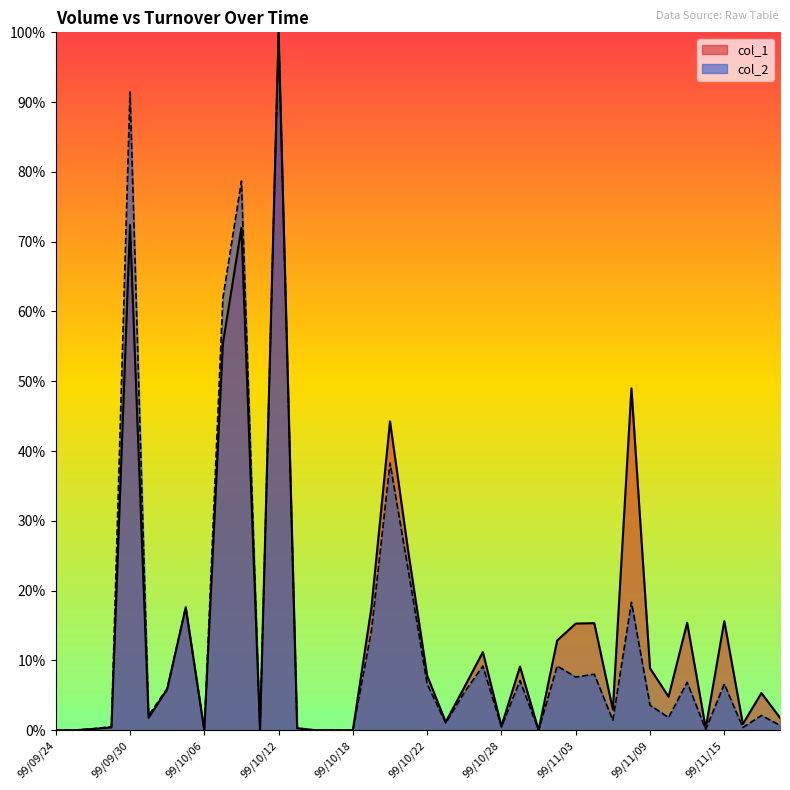

What is the difference between the second highest and minimum values in the col_2 series?

91.5